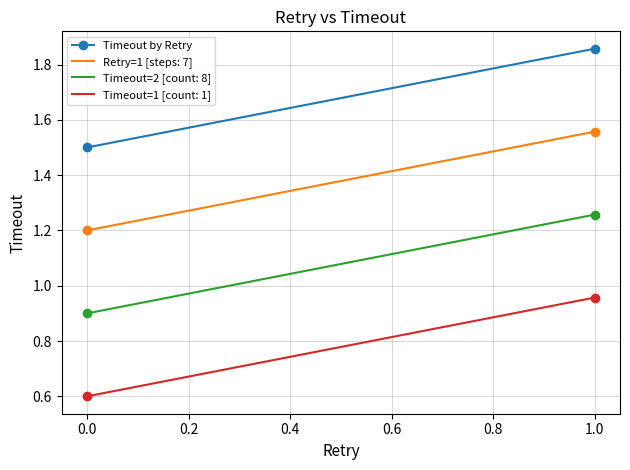

True or false: Timeout=2 [count: 8] and Retry=1 [steps: 7] intersect in this chart.

False